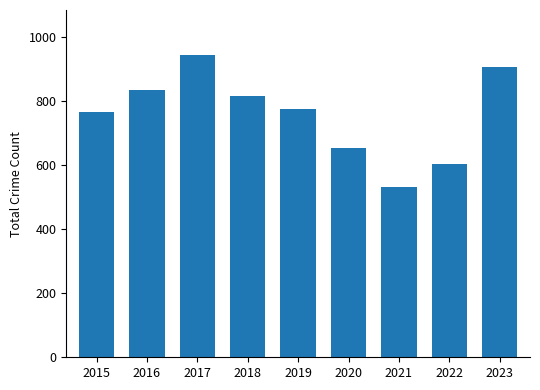

What is the difference between the maximum and minimum values?

412